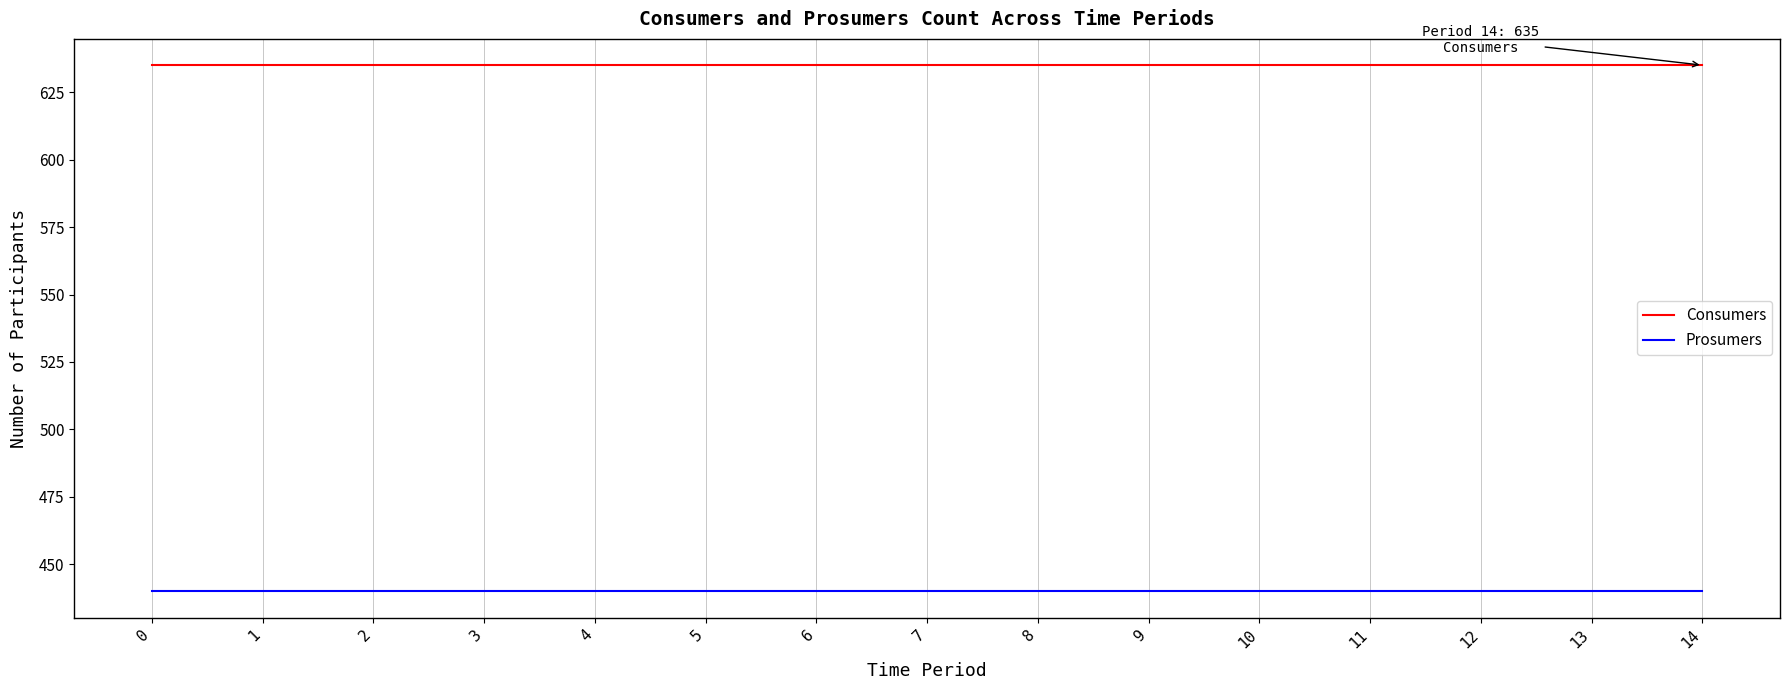

How many lines are shown in the chart?

2